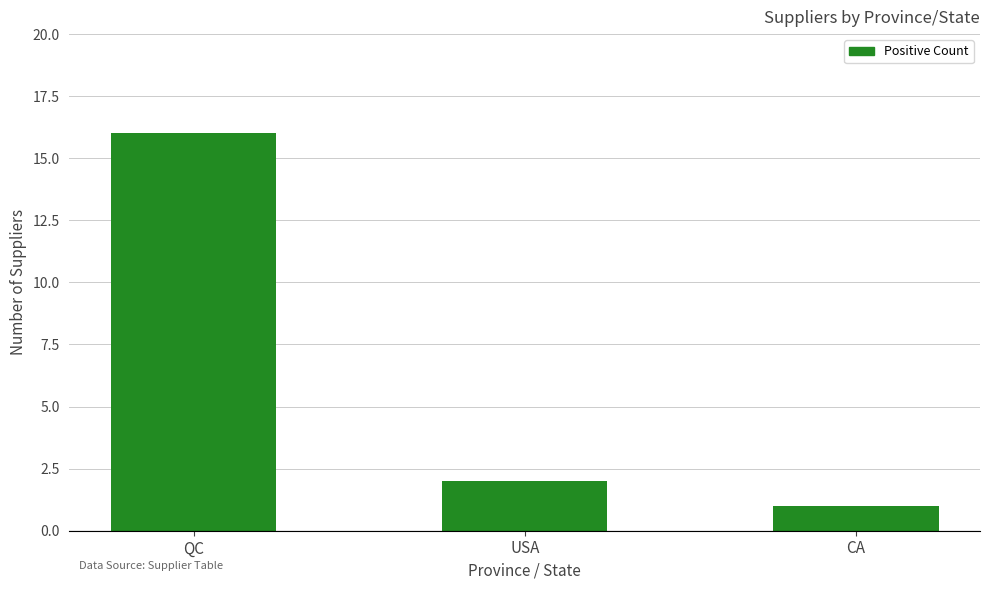

What is the minimum value shown in the chart?

1